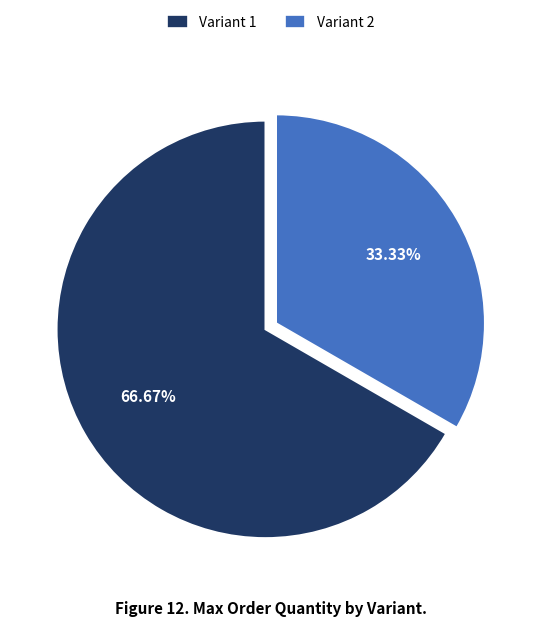

How many slices are in this pie chart?

2